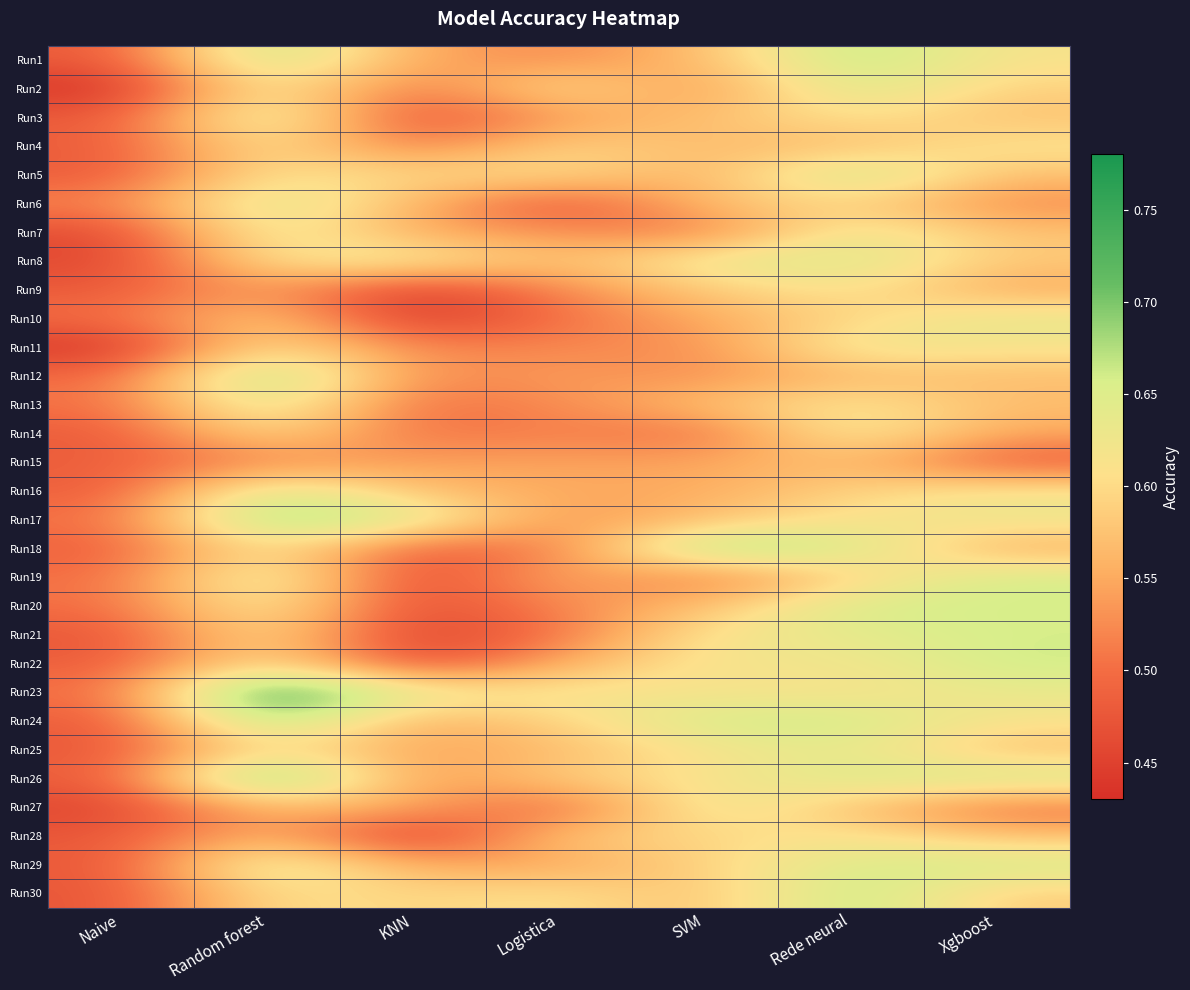

Reading right to left, list all the values displayed in this chart.

Run1: Xgboost=0.6	Rede neural=0.7	SVM=0.6	Logistica=0.5	KNN=0.5	Random forest=0.7	Naive=0.5
Run2: Xgboost=0.6	Rede neural=0.7	SVM=0.5	Logistica=0.6	KNN=0.5	Random forest=0.6	Naive=0.4
Run3: Xgboost=0.6	Rede neural=0.6	SVM=0.6	Logistica=0.5	KNN=0.5	Random forest=0.7	Naive=0.5
Run4: Xgboost=0.6	Rede neural=0.6	SVM=0.6	Logistica=0.6	KNN=0.5	Random forest=0.6	Naive=0.5
Run5: Xgboost=0.6	Rede neural=0.7	SVM=0.5	Logistica=0.6	KNN=0.6	Random forest=0.6	Naive=0.5
Run6: Xgboost=0.5	Rede neural=0.6	SVM=0.6	Logistica=0.5	KNN=0.6	Random forest=0.7	Naive=0.5
Run7: Xgboost=0.6	Rede neural=0.6	SVM=0.5	Logistica=0.5	KNN=0.5	Random forest=0.6	Naive=0.5
Run8: Xgboost=0.6	Rede neural=0.7	SVM=0.6	Logistica=0.6	KNN=0.6	Random forest=0.6	Naive=0.5
Run9: Xgboost=0.5	Rede neural=0.6	SVM=0.6	Logistica=0.5	KNN=0.4	Random forest=0.5	Naive=0.5
Run10: Xgboost=0.6	Rede neural=0.6	SVM=0.6	Logistica=0.5	KNN=0.4	Random forest=0.6	Naive=0.5
Run11: Xgboost=0.6	Rede neural=0.6	SVM=0.5	Logistica=0.5	KNN=0.5	Random forest=0.6	Naive=0.4
Run12: Xgboost=0.6	Rede neural=0.6	SVM=0.5	Logistica=0.5	KNN=0.5	Random forest=0.7	Naive=0.5
Run13: Xgboost=0.6	Rede neural=0.6	SVM=0.6	Logistica=0.5	KNN=0.5	Random forest=0.7	Naive=0.5
Run14: Xgboost=0.5	Rede neural=0.6	SVM=0.5	Logistica=0.5	KNN=0.5	Random forest=0.6	Naive=0.5
Run15: Xgboost=0.5	Rede neural=0.6	SVM=0.5	Logistica=0.5	KNN=0.5	Random forest=0.5	Naive=0.5
Run16: Xgboost=0.6	Rede neural=0.6	SVM=0.6	Logistica=0.6	KNN=0.6	Random forest=0.7	Naive=0.5
Run17: Xgboost=0.6	Rede neural=0.6	SVM=0.6	Logistica=0.5	KNN=0.7	Random forest=0.7	Naive=0.5
Run18: Xgboost=0.5	Rede neural=0.7	SVM=0.7	Logistica=0.5	KNN=0.5	Random forest=0.6	Naive=0.5
Run19: Xgboost=0.7	Rede neural=0.6	SVM=0.5	Logistica=0.6	KNN=0.4	Random forest=0.7	Naive=0.5
Run20: Xgboost=0.7	Rede neural=0.7	SVM=0.6	Logistica=0.5	KNN=0.5	Random forest=0.6	Naive=0.5
Run21: Xgboost=0.7	Rede neural=0.6	SVM=0.6	Logistica=0.5	KNN=0.4	Random forest=0.6	Naive=0.5
Run22: Xgboost=0.7	Rede neural=0.6	SVM=0.6	Logistica=0.6	KNN=0.5	Random forest=0.6	Naive=0.5
Run23: Xgboost=0.6	Rede neural=0.6	SVM=0.6	Logistica=0.6	KNN=0.6	Random forest=0.8	Naive=0.5
Run24: Xgboost=0.6	Rede neural=0.7	SVM=0.7	Logistica=0.6	KNN=0.5	Random forest=0.7	Naive=0.5
Run25: Xgboost=0.6	Rede neural=0.6	SVM=0.6	Logistica=0.6	KNN=0.5	Random forest=0.6	Naive=0.5
Run26: Xgboost=0.7	Rede neural=0.7	SVM=0.6	Logistica=0.6	KNN=0.5	Random forest=0.8	Naive=0.5
Run27: Xgboost=0.5	Rede neural=0.6	SVM=0.6	Logistica=0.5	KNN=0.6	Random forest=0.6	Naive=0.5
Run28: Xgboost=0.6	Rede neural=0.6	SVM=0.6	Logistica=0.6	KNN=0.4	Random forest=0.6	Naive=0.5
Run29: Xgboost=0.7	Rede neural=0.7	SVM=0.6	Logistica=0.5	KNN=0.6	Random forest=0.7	Naive=0.5
Run30: Xgboost=0.6	Rede neural=0.7	SVM=0.6	Logistica=0.6	KNN=0.6	Random forest=0.6	Naive=0.5